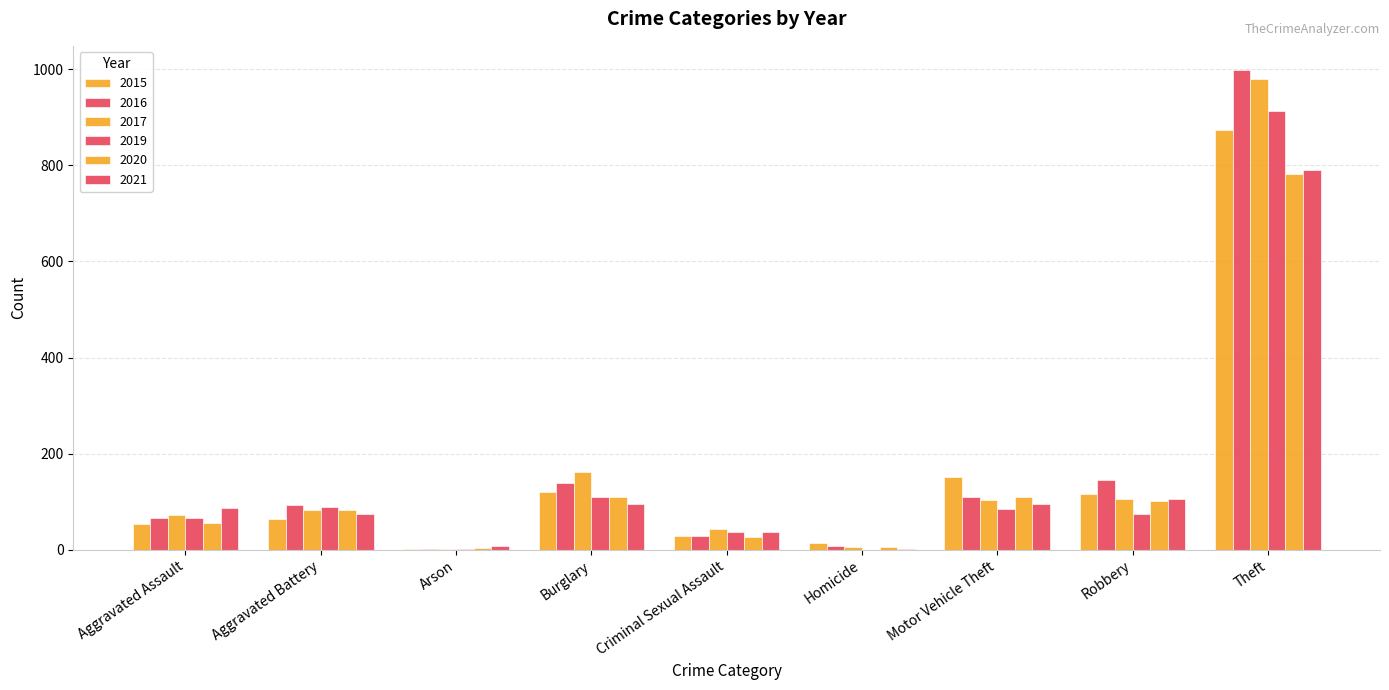

Where is 2021 nearest to the value 396?

Robbery